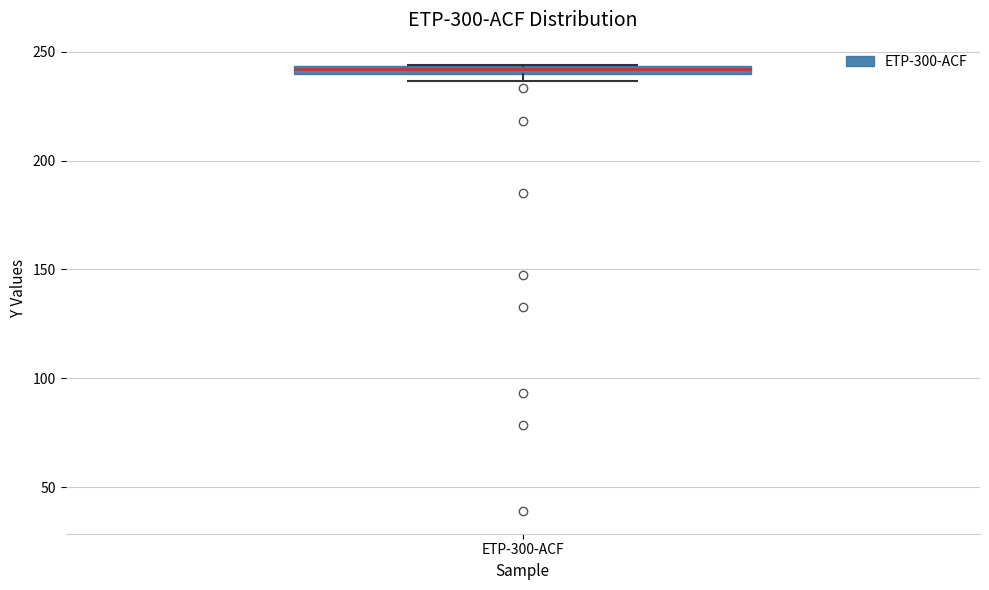

Where is the upper edge of the box for ETP-300-ACF on the y-axis? The values are not printed on the chart, so give them approximately, as read against the axis.

245